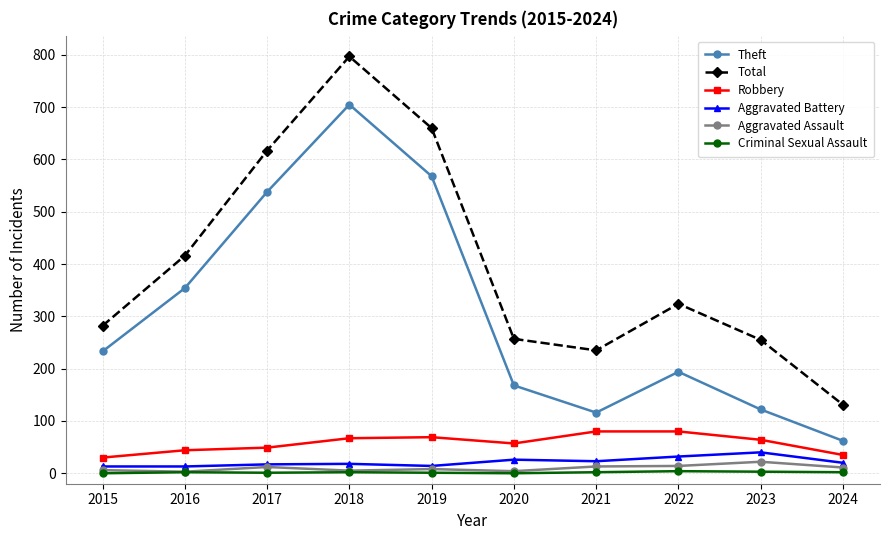

Is the value of Theft at 2021 greater than the value of Aggravated Assault at 2020?

Yes